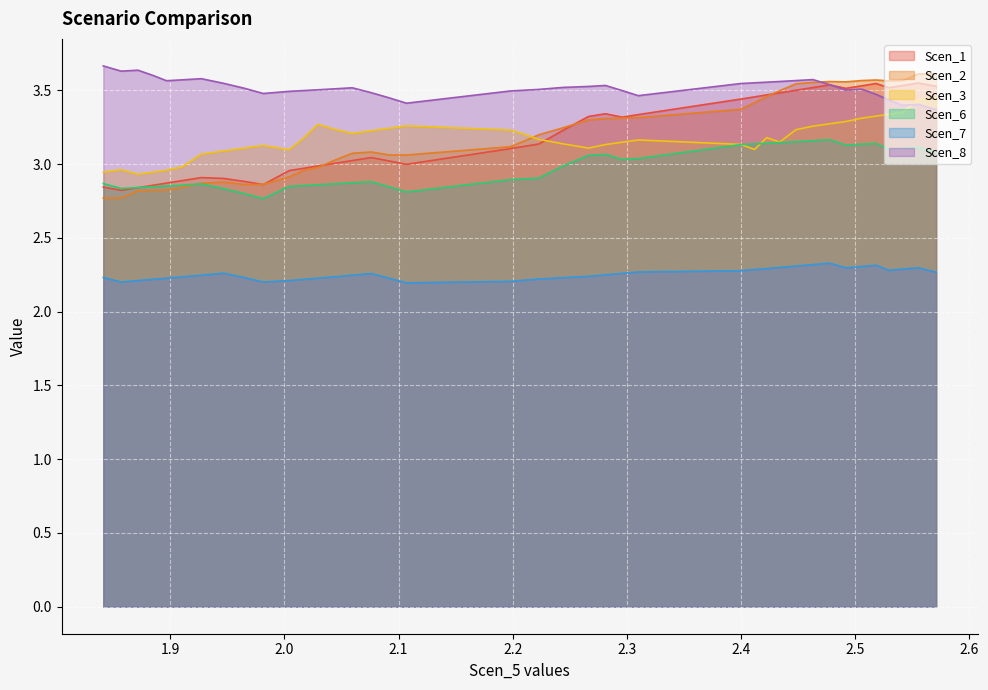

Reading left to right, list all the values displayed in this chart.

Scen_1: 1.841165112196568=2.8	1.8568812623617776=2.8	1.8715233845024573=2.8	1.8846887193177824=2.9	1.8965498774763447=2.9	1.9102074750914917=2.9	1.92709994084615=2.9	1.9466327254496905=2.9	1.9650083727108851=2.9	1.9813830043115477=2.9	2.004248638576661=3.0	2.0173052916458856=3.0	2.0293007029047225=3.0	2.043060588084788=3.0	2.059416040364237=3.0	2.076039999918346=3.0	2.0919159756121157=3.0	2.106877748809915=3.0	2.1979340895862256=3.1	2.211169747505224=3.1	2.222819936352767=3.1	2.2440873153322833=3.2	2.2665757616507465=3.3	2.281377709319986=3.3	2.2959559014640636=3.3	2.3101057618790324=3.3	2.3998067822161206=3.4	2.412032343181301=3.5	2.4227043995362725=3.5	2.433951828008881=3.5	2.4483318370560823=3.5	2.4631849295818915=3.5	2.4779101610403864=3.5	2.4921175583448854=3.5	2.5059221952744495=3.5	2.5186144466111666=3.5	2.5298235164413474=3.5	2.541671888385767=3.5	2.5557642108370944=3.5	2.571199068587612=3.5
Scen_2: 1.841165112196568=2.8	1.8568812623617776=2.8	1.8715233845024573=2.8	1.8846887193177824=2.8	1.8965498774763447=2.8	1.9102074750914917=2.8	1.92709994084615=2.9	1.9466327254496905=2.9	1.9650083727108851=2.9	1.9813830043115477=2.9	2.004248638576661=2.9	2.0173052916458856=3.0	2.0293007029047225=3.0	2.043060588084788=3.0	2.059416040364237=3.1	2.076039999918346=3.1	2.0919159756121157=3.1	2.106877748809915=3.1	2.1979340895862256=3.1	2.211169747505224=3.2	2.222819936352767=3.2	2.2440873153322833=3.2	2.2665757616507465=3.3	2.281377709319986=3.3	2.2959559014640636=3.3	2.3101057618790324=3.3	2.3998067822161206=3.4	2.412032343181301=3.4	2.4227043995362725=3.5	2.433951828008881=3.5	2.4483318370560823=3.5	2.4631849295818915=3.6	2.4779101610403864=3.6	2.4921175583448854=3.6	2.5059221952744495=3.6	2.5186144466111666=3.6	2.5298235164413474=3.6	2.541671888385767=3.6	2.5557642108370944=3.6	2.571199068587612=3.6
Scen_3: 1.841165112196568=2.9	1.8568812623617776=3.0	1.8715233845024573=2.9	1.8846887193177824=2.9	1.8965498774763447=3.0	1.9102074750914917=3.0	1.92709994084615=3.1	1.9466327254496905=3.1	1.9650083727108851=3.1	1.9813830043115477=3.1	2.004248638576661=3.1	2.0173052916458856=3.2	2.0293007029047225=3.3	2.043060588084788=3.2	2.059416040364237=3.2	2.076039999918346=3.2	2.0919159756121157=3.2	2.106877748809915=3.3	2.1979340895862256=3.2	2.211169747505224=3.2	2.222819936352767=3.2	2.2440873153322833=3.1	2.2665757616507465=3.1	2.281377709319986=3.1	2.2959559014640636=3.1	2.3101057618790324=3.2	2.3998067822161206=3.1	2.412032343181301=3.1	2.4227043995362725=3.2	2.433951828008881=3.1	2.4483318370560823=3.2	2.4631849295818915=3.3	2.4779101610403864=3.3	2.4921175583448854=3.3	2.5059221952744495=3.3	2.5186144466111666=3.3	2.5298235164413474=3.3	2.541671888385767=3.4	2.5557642108370944=3.4	2.571199068587612=3.5
Scen_6: 1.841165112196568=2.9	1.8568812623617776=2.8	1.8715233845024573=2.8	1.8846887193177824=2.8	1.8965498774763447=2.9	1.9102074750914917=2.9	1.92709994084615=2.9	1.9466327254496905=2.8	1.9650083727108851=2.8	1.9813830043115477=2.8	2.004248638576661=2.8	2.0173052916458856=2.9	2.0293007029047225=2.9	2.043060588084788=2.9	2.059416040364237=2.9	2.076039999918346=2.9	2.0919159756121157=2.8	2.106877748809915=2.8	2.1979340895862256=2.9	2.211169747505224=2.9	2.222819936352767=2.9	2.2440873153322833=3.0	2.2665757616507465=3.1	2.281377709319986=3.1	2.2959559014640636=3.0	2.3101057618790324=3.0	2.3998067822161206=3.1	2.412032343181301=3.1	2.4227043995362725=3.1	2.433951828008881=3.1	2.4483318370560823=3.2	2.4631849295818915=3.2	2.4779101610403864=3.2	2.4921175583448854=3.1	2.5059221952744495=3.1	2.5186144466111666=3.1	2.5298235164413474=3.1	2.541671888385767=3.1	2.5557642108370944=3.1	2.571199068587612=3.1
Scen_7: 1.841165112196568=2.2	1.8568812623617776=2.2	1.8715233845024573=2.2	1.8846887193177824=2.2	1.8965498774763447=2.2	1.9102074750914917=2.2	1.92709994084615=2.2	1.9466327254496905=2.3	1.9650083727108851=2.2	1.9813830043115477=2.2	2.004248638576661=2.2	2.0173052916458856=2.2	2.0293007029047225=2.2	2.043060588084788=2.2	2.059416040364237=2.2	2.076039999918346=2.3	2.0919159756121157=2.2	2.106877748809915=2.2	2.1979340895862256=2.2	2.211169747505224=2.2	2.222819936352767=2.2	2.2440873153322833=2.2	2.2665757616507465=2.2	2.281377709319986=2.2	2.2959559014640636=2.3	2.3101057618790324=2.3	2.3998067822161206=2.3	2.412032343181301=2.3	2.4227043995362725=2.3	2.433951828008881=2.3	2.4483318370560823=2.3	2.4631849295818915=2.3	2.4779101610403864=2.3	2.4921175583448854=2.3	2.5059221952744495=2.3	2.5186144466111666=2.3	2.5298235164413474=2.3	2.541671888385767=2.3	2.5557642108370944=2.3	2.571199068587612=2.3
Scen_8: 1.841165112196568=3.7	1.8568812623617776=3.6	1.8715233845024573=3.6	1.8846887193177824=3.6	1.8965498774763447=3.6	1.9102074750914917=3.6	1.92709994084615=3.6	1.9466327254496905=3.5	1.9650083727108851=3.5	1.9813830043115477=3.5	2.004248638576661=3.5	2.0173052916458856=3.5	2.0293007029047225=3.5	2.043060588084788=3.5	2.059416040364237=3.5	2.076039999918346=3.5	2.0919159756121157=3.4	2.106877748809915=3.4	2.1979340895862256=3.5	2.211169747505224=3.5	2.222819936352767=3.5	2.2440873153322833=3.5	2.2665757616507465=3.5	2.281377709319986=3.5	2.2959559014640636=3.5	2.3101057618790324=3.5	2.3998067822161206=3.5	2.412032343181301=3.6	2.4227043995362725=3.6	2.433951828008881=3.6	2.4483318370560823=3.6	2.4631849295818915=3.6	2.4779101610403864=3.5	2.4921175583448854=3.5	2.5059221952744495=3.5	2.5186144466111666=3.5	2.5298235164413474=3.4	2.541671888385767=3.4	2.5557642108370944=3.4	2.571199068587612=3.4